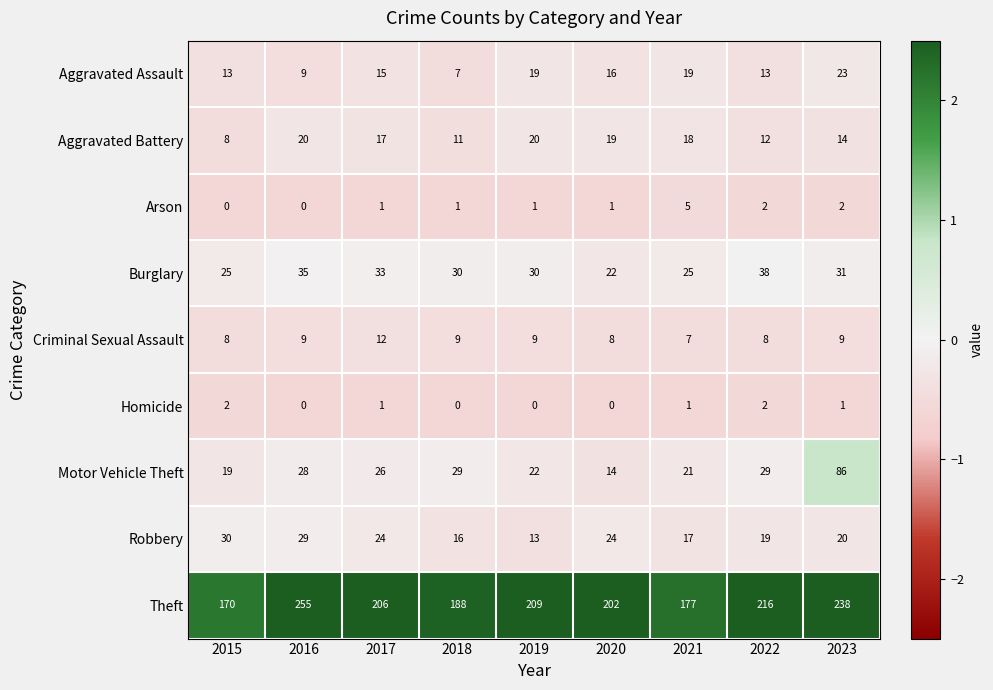

What is the average value of the Robbery series?

21